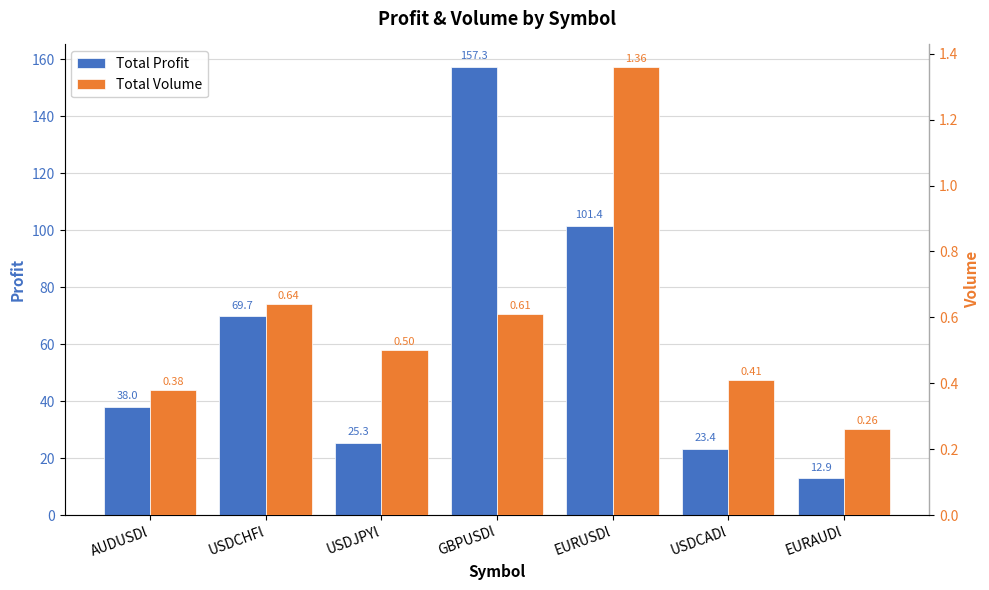

What is the spread (max minus min) of values at USDCADl?

23.0